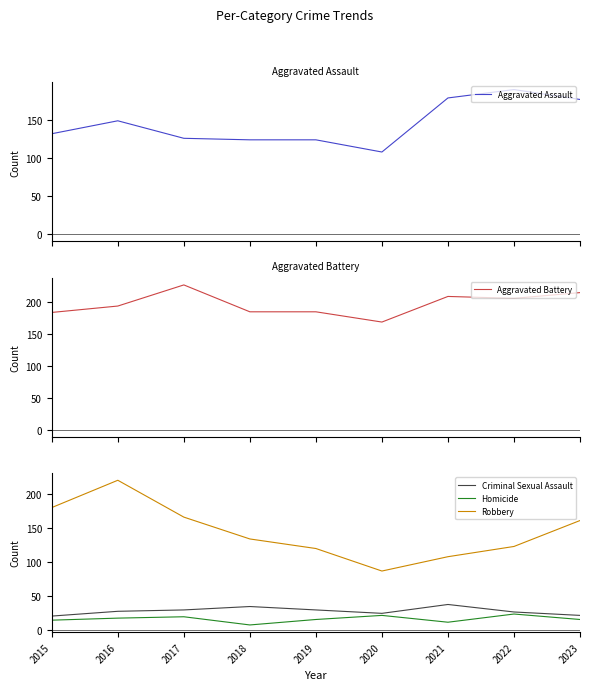

What is the value of the Aggravated Battery point at the 9th from the left?

214